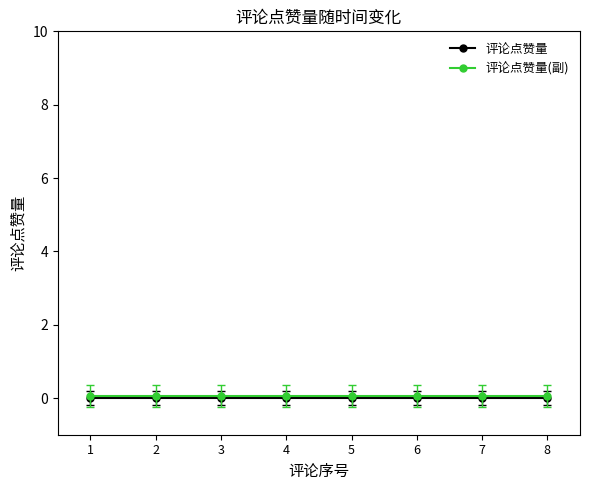

What is the greatest value displayed?

0.1